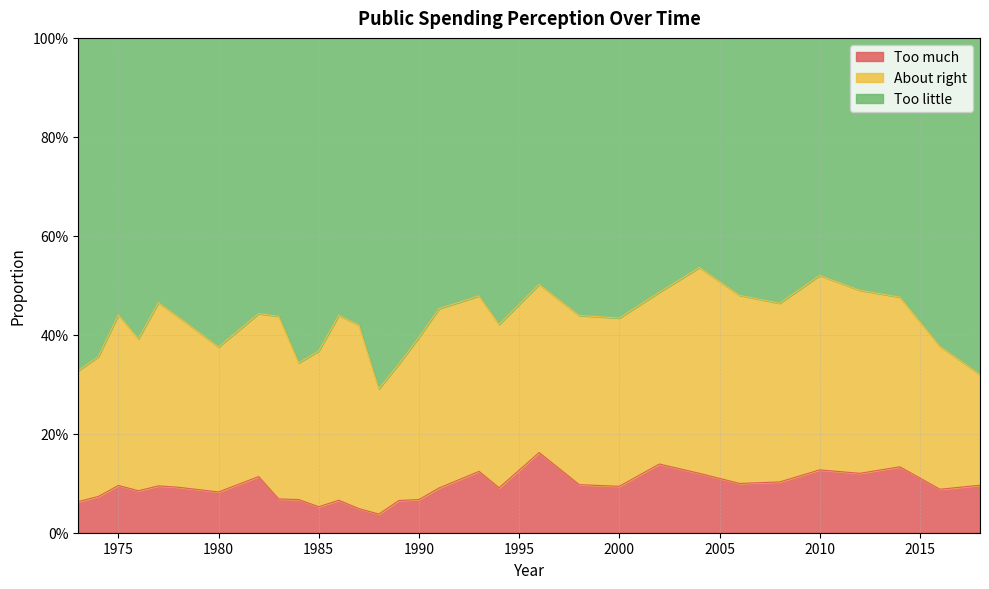

True or false: Too little and Too much intersect in this chart.

False